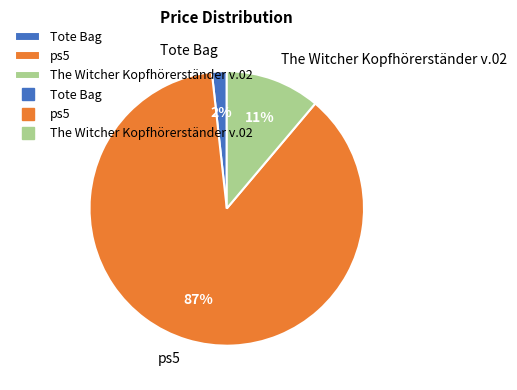

Approximately how many times larger is the value at The Witcher Kopfhörerständer v.02 compared to ps5?

0.1